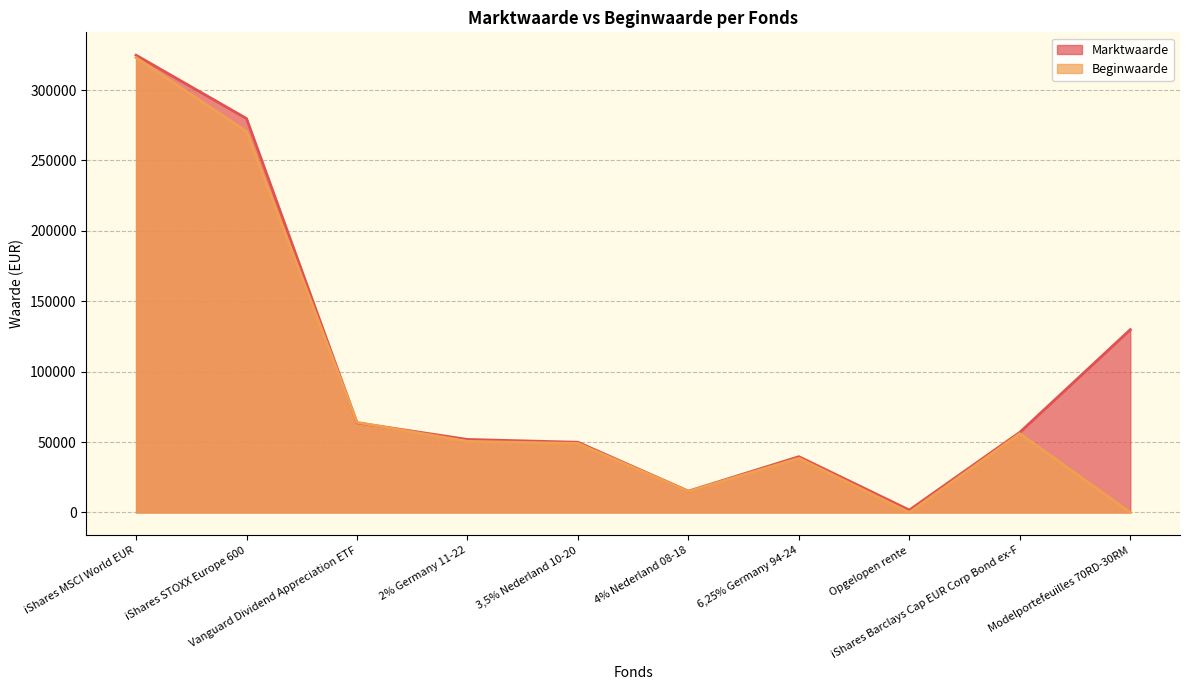

Reading right to left, list all the values displayed in this chart.

Marktwaarde: Modelportefeuilles 70RD-30RM=129858	iShares Barclays Cap EUR Corp Bond ex-F=56916	Opgelopen rente=1697	6,25% Germany 94-24=39618	4% Nederland 08-18=15139	3,5% Nederland 10-20=49845	2% Germany 11-22=51852	Vanguard Dividend Appreciation ETF=63665	iShares STOXX Europe 600=279775	iShares MSCI World EUR=324761
Beginwaarde: Modelportefeuilles 70RD-30RM=0	iShares Barclays Cap EUR Corp Bond ex-F=55983	Opgelopen rente=0	6,25% Germany 94-24=38499	4% Nederland 08-18=15000	3,5% Nederland 10-20=49000	2% Germany 11-22=50500	Vanguard Dividend Appreciation ETF=63996	iShares STOXX Europe 600=270487	iShares MSCI World EUR=323030